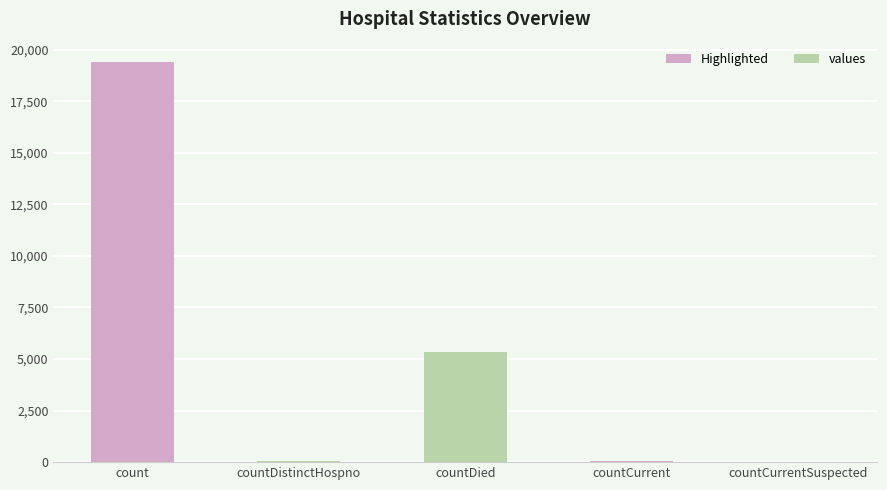

The value at count is 6227. True or false?

False